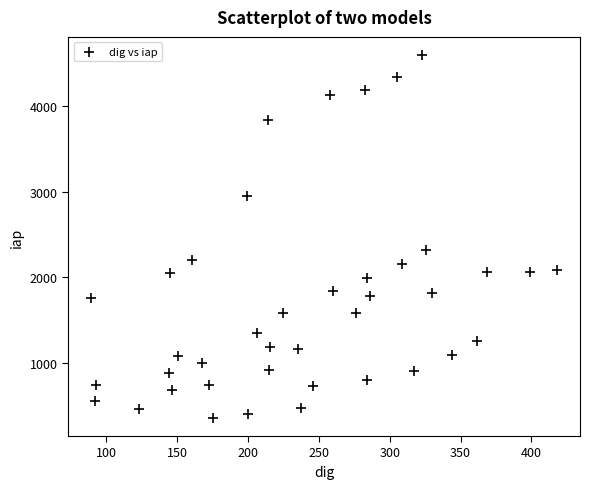

What is the range of Y values (max minus min)?

4244.3